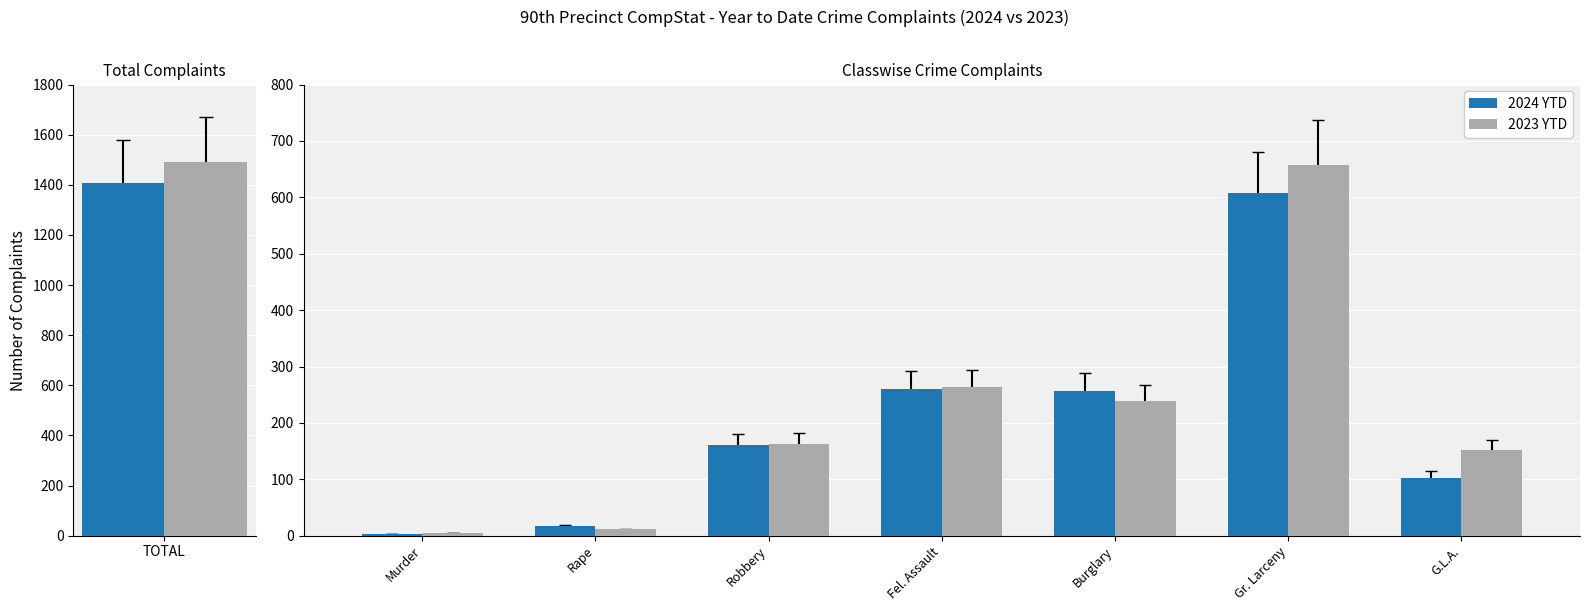

Count the number of data series in this chart.

2